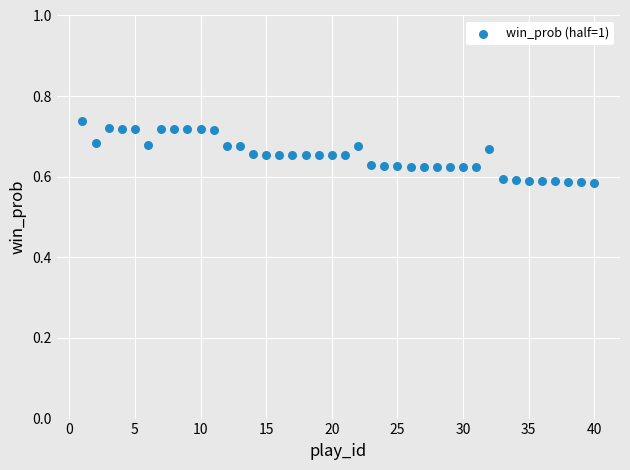

What is the range of X values (max minus min)?

39.0